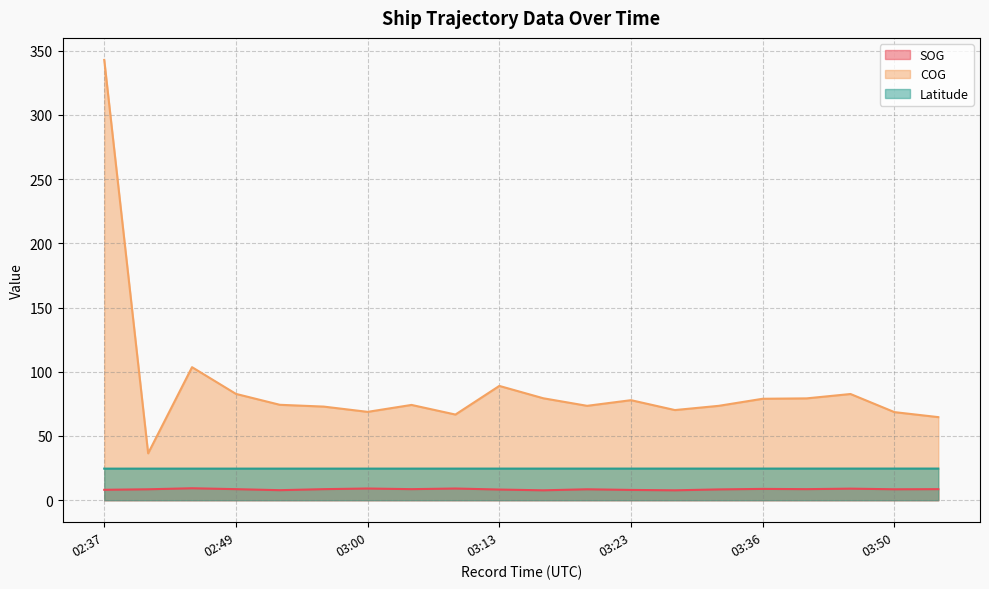

What is the difference between the COG values at 02:49 and 02:57?

9.9